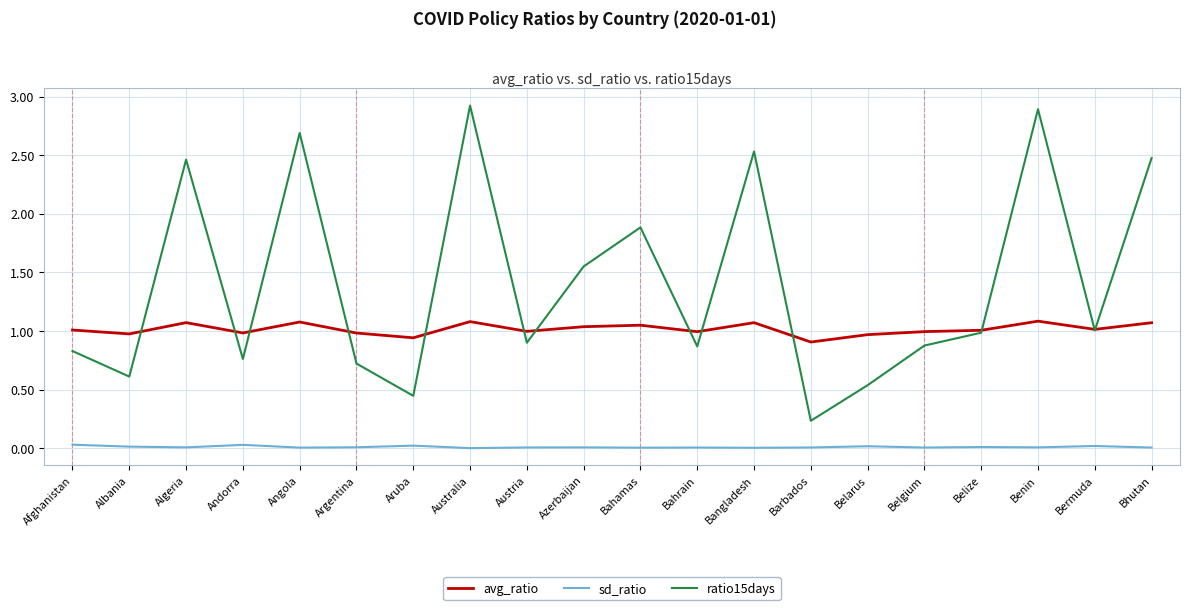

List the series in order of their peak value, lowest first.

sd_ratio, avg_ratio, ratio15days